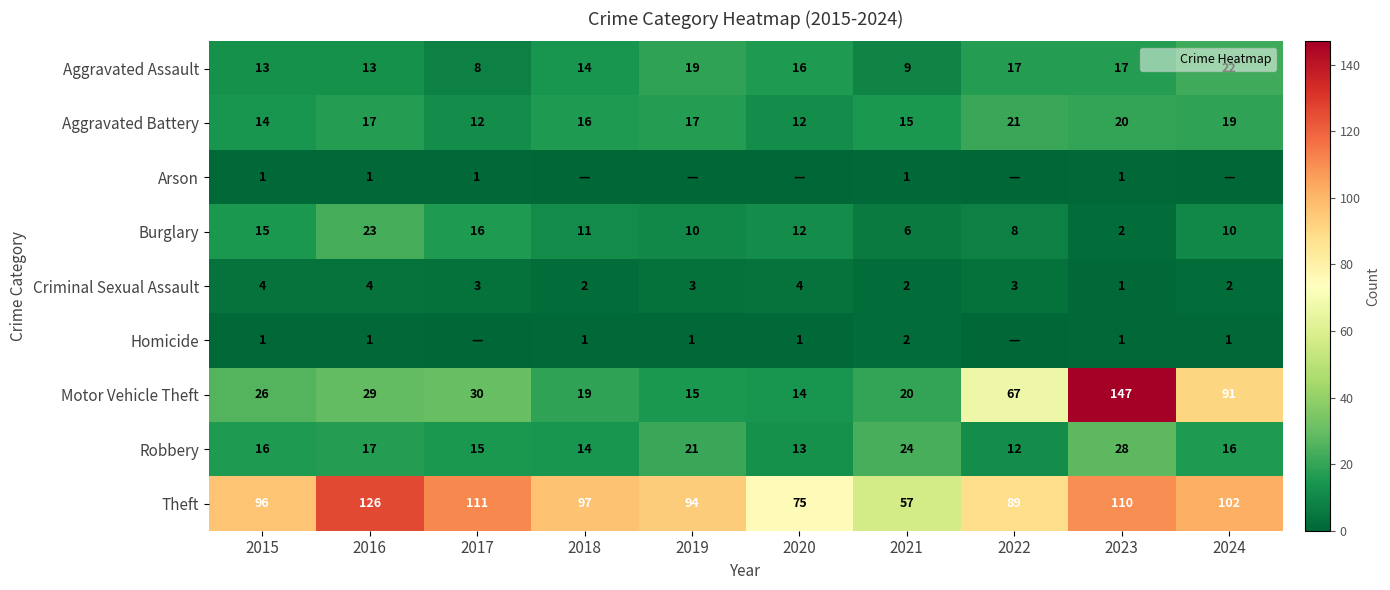

At how many categories does at least one series exceed 143?

1